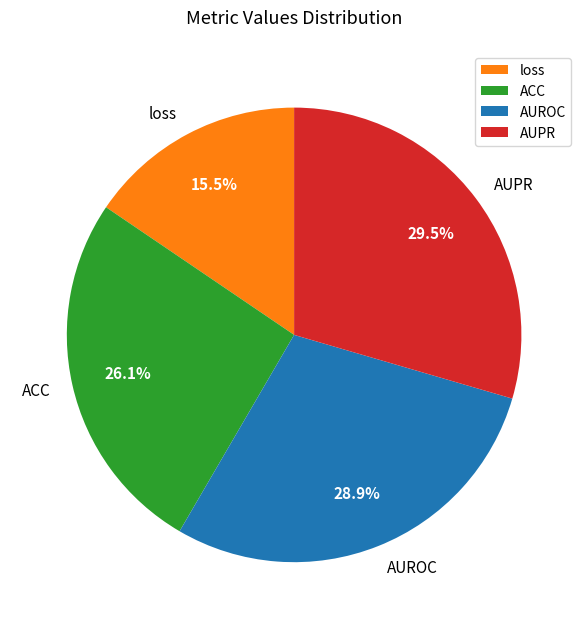

Is there any slice that represents more than half of the pie?

No